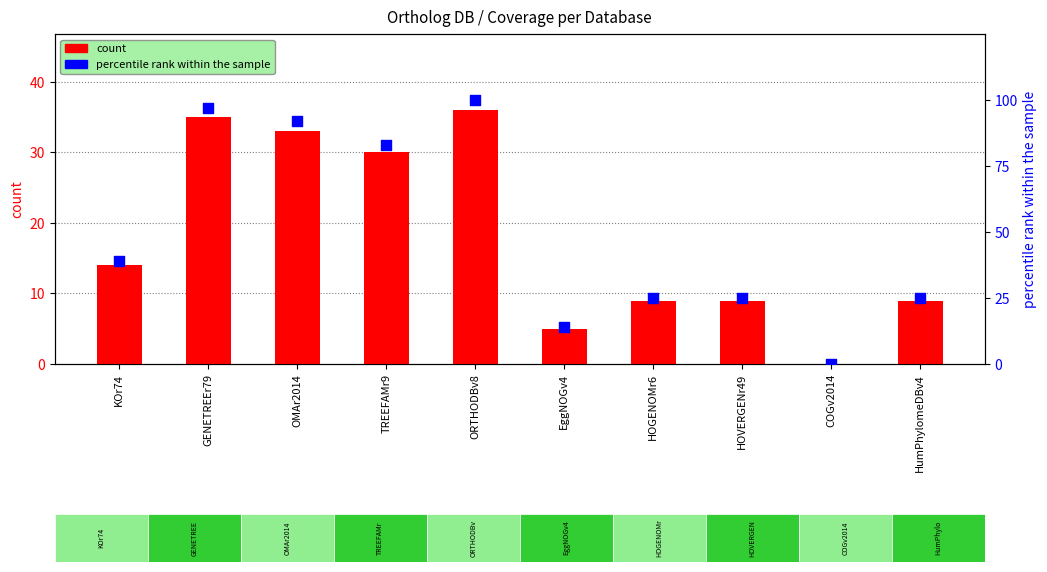

Which series has the largest total across all categories?

percentile rank within the sample